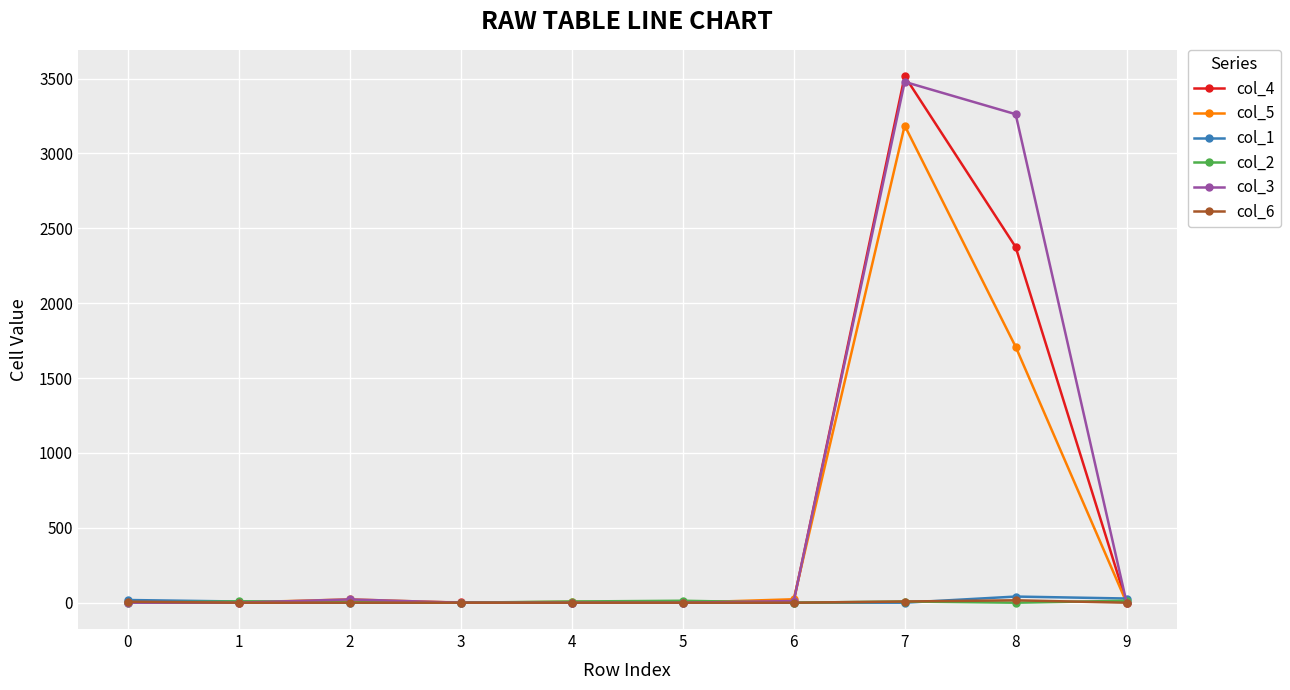

What is the greatest value displayed?

3516